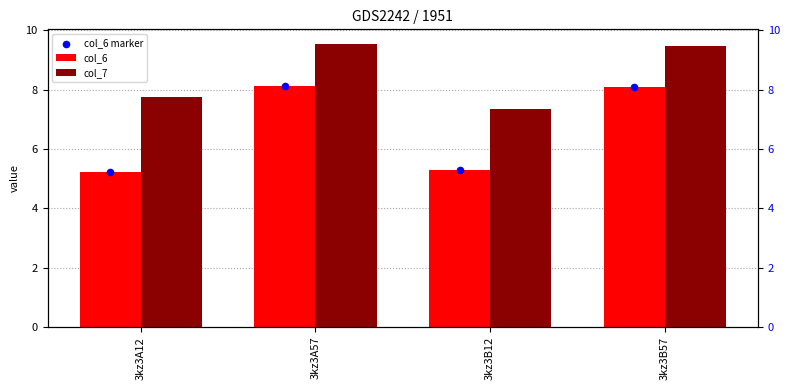

Is the value of col_6 at 3kz3B12 greater than the value of col_6 marker at 3kz3A12?

Yes